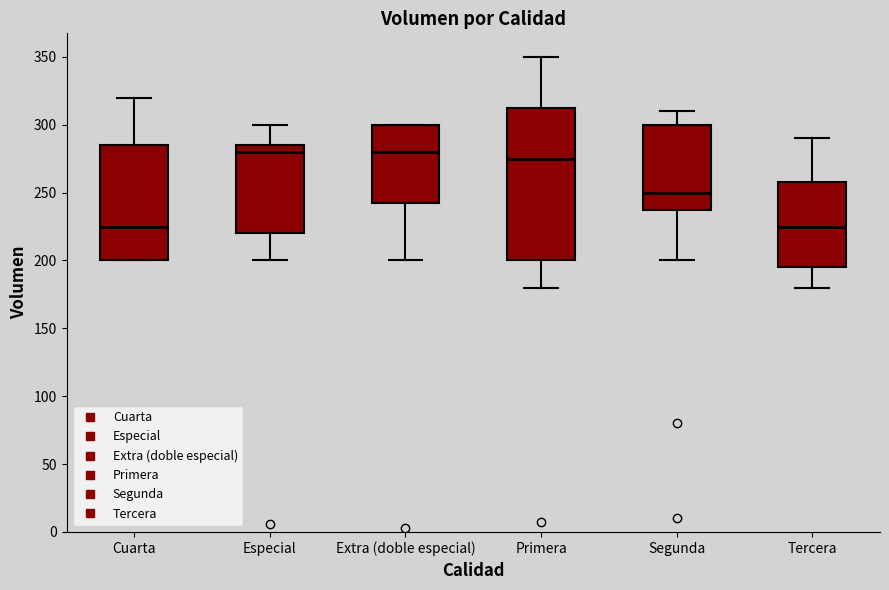

Reading left to right, read every box against the y-axis: the position of its median line, the range the box covers, and the ends of its whiskers. The values are not printed on the chart, so give them approximately, as read against the axis.

Cuarta: median 225, box 200 to 285, whiskers 200 to 320
Especial: median 280, box 220 to 285, whiskers 200 to 300
Extra (doble especial): median 280, box 245 to 300, whiskers 200 to 300
Primera: median 275, box 200 to 315, whiskers 180 to 350
Segunda: median 250, box 240 to 300, whiskers 200 to 310
Tercera: median 225, box 195 to 260, whiskers 180 to 290